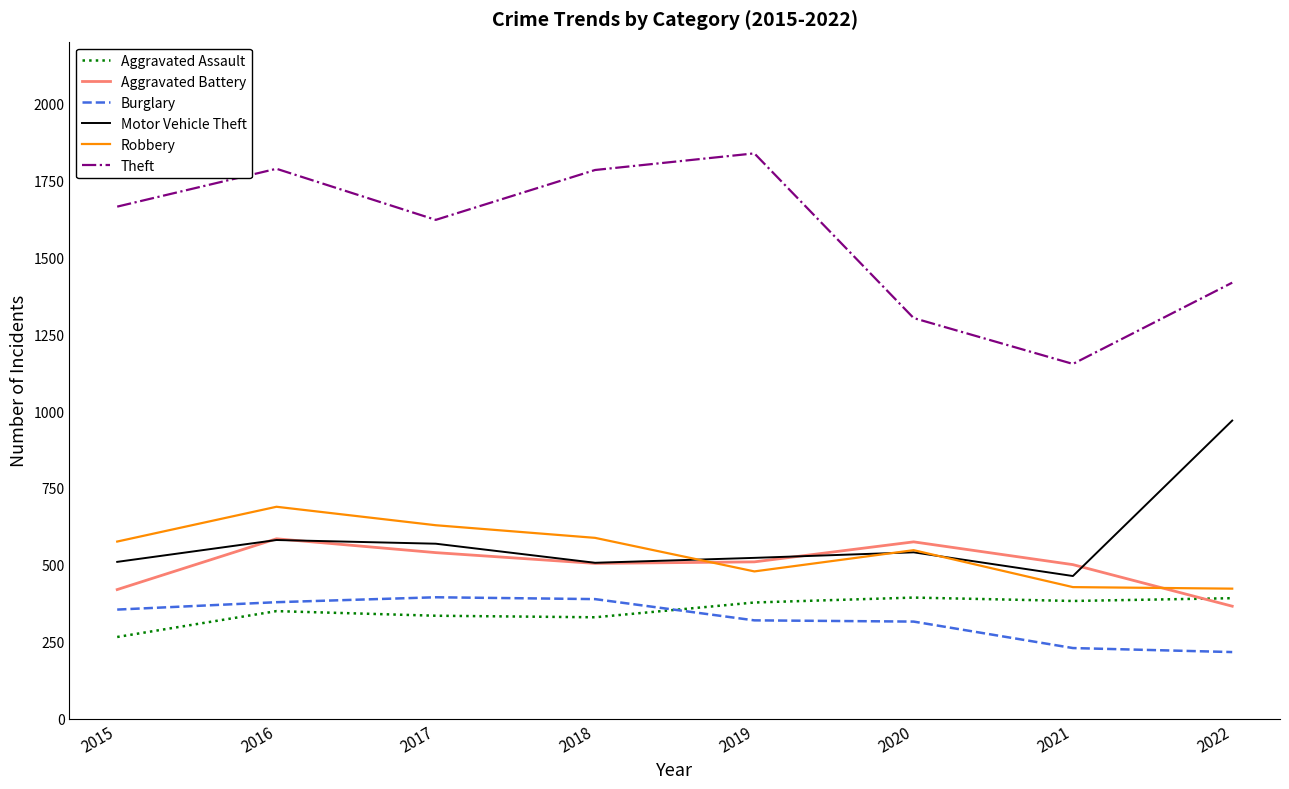

At which label does Motor Vehicle Theft first exceed 541?

2016